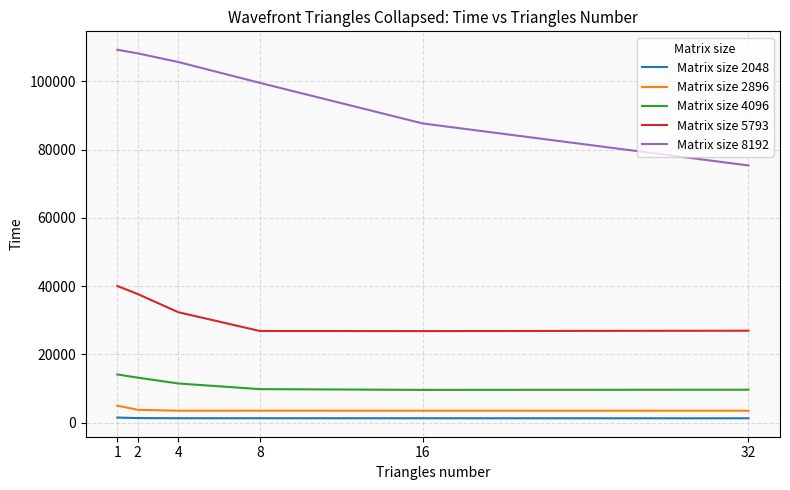

Read the Matrix size 2896 value at 8, to the nearest 100.

3500